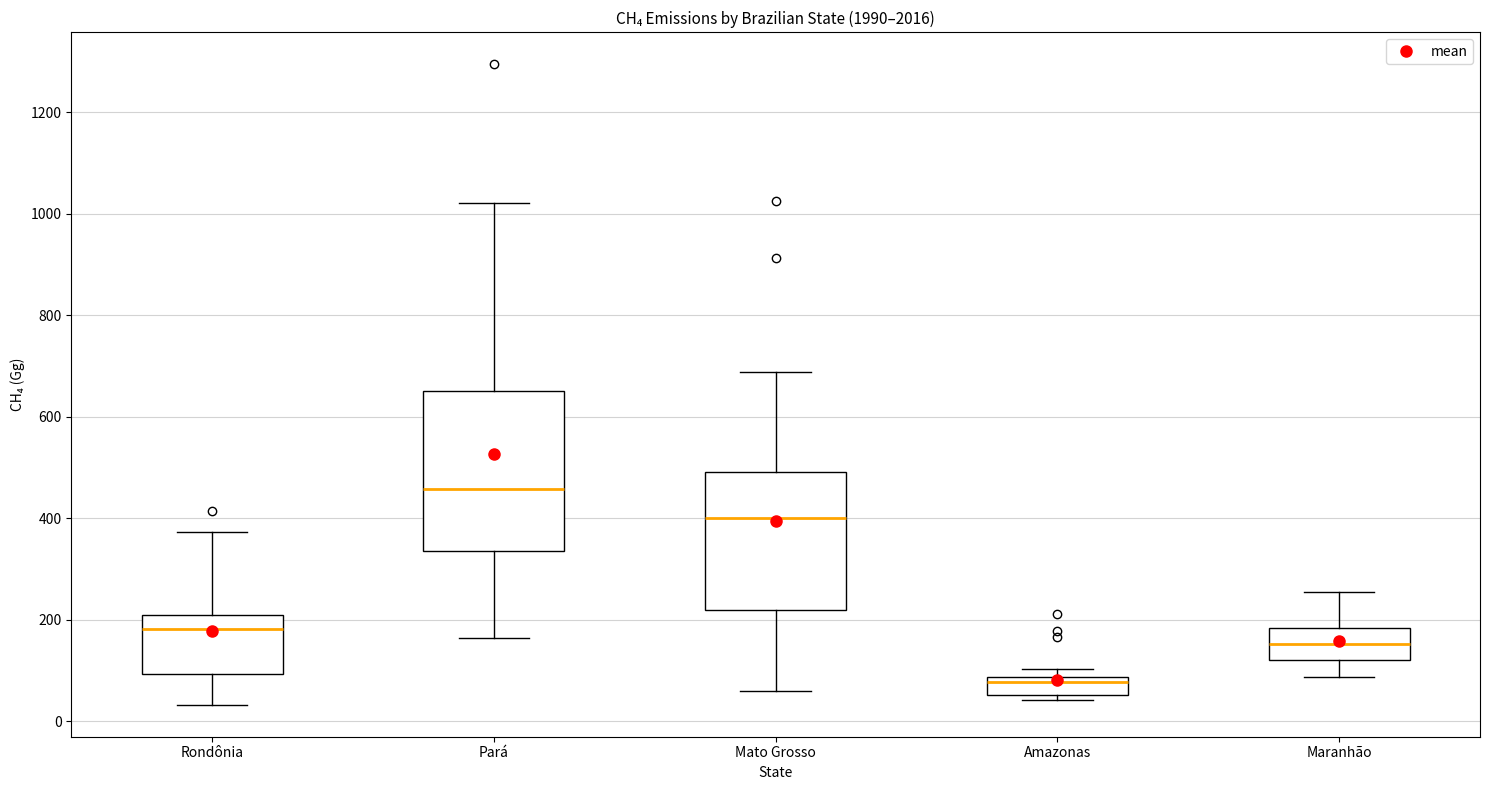

Reading left to right, transcribe this box plot: for each box, give where its median line is, the range the box spans, and where its two whiskers end, as read against the y-axis. The values are not printed on the chart, so give them approximately, as read against the axis.

Rondônia: median 180, box 100 to 200, whiskers 40 to 380
Pará: median 460, box 340 to 660, whiskers 160 to 1020
Mato Grosso: median 400, box 220 to 500, whiskers 60 to 680
Amazonas: median 80 (just below the box's upper edge), box 60 to 80, whiskers 40 to 100
Maranhão: median 160, box 120 to 180, whiskers 80 to 260